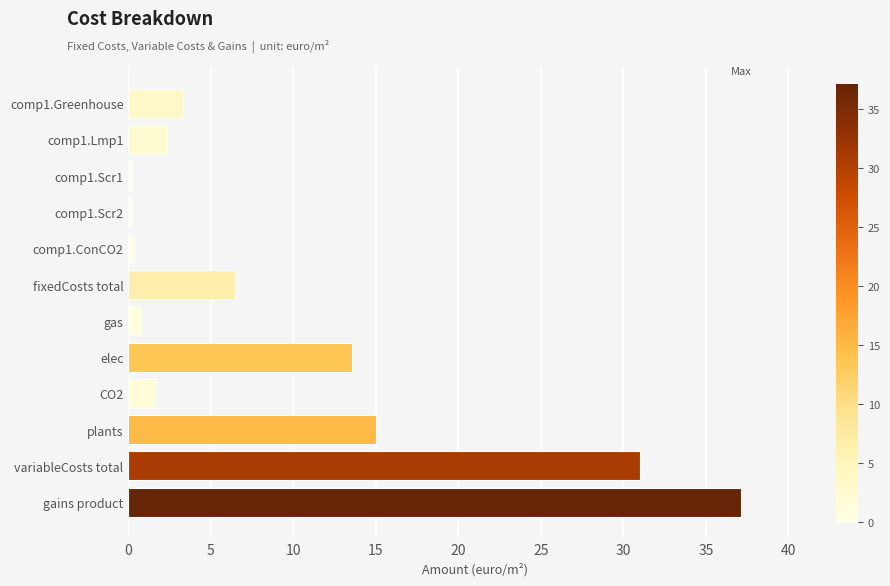

How many data points are less than 3?

6